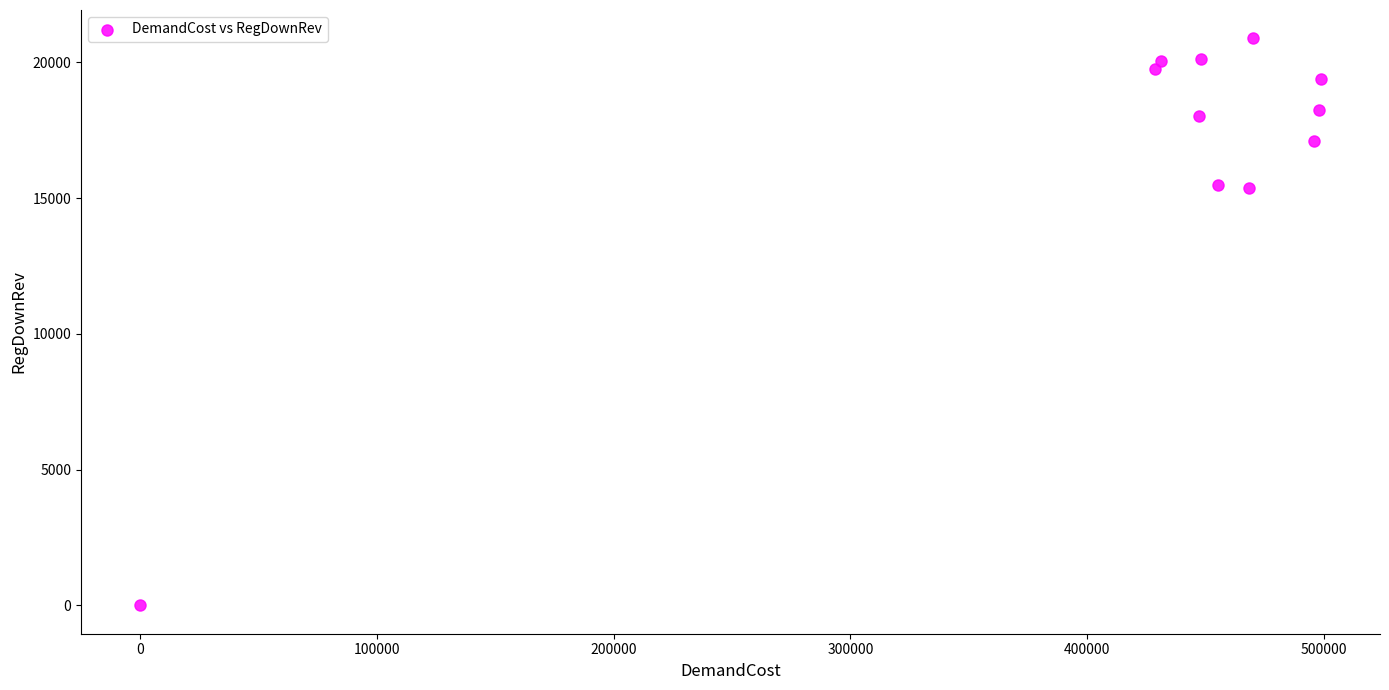

What is the range of X values (max minus min)?

498700.8